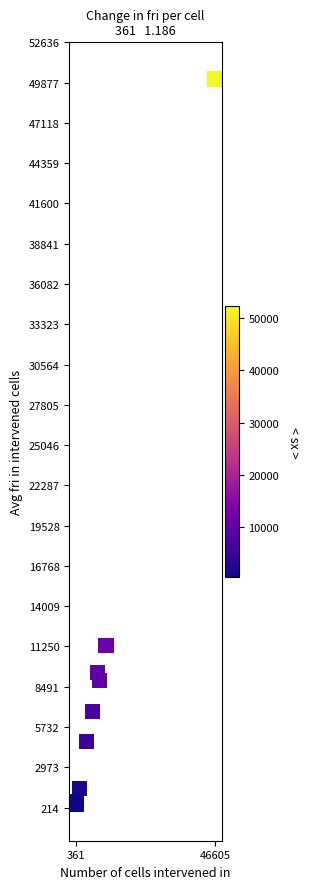

What Y value in the scatter plot is closest to 25279?

11300